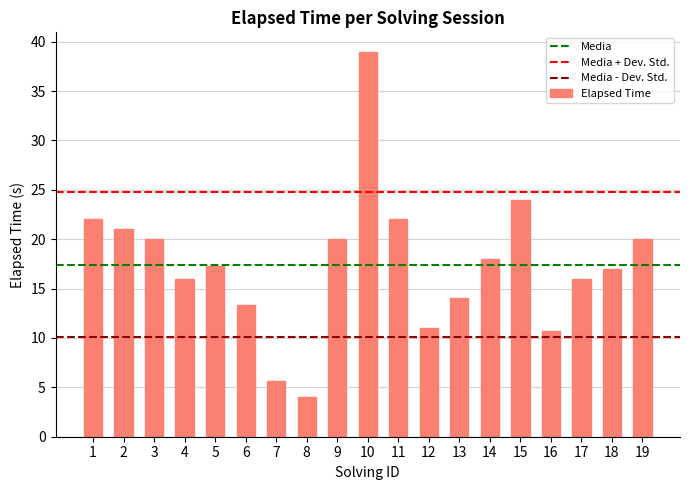

What is the average value?

17.4